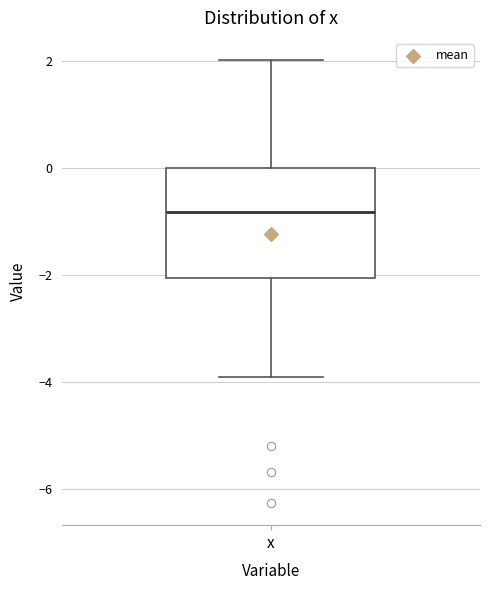

Where does the median line of the box for x sit on the y-axis? The values are not printed on the chart, so give them approximately, as read against the axis.

-0.8